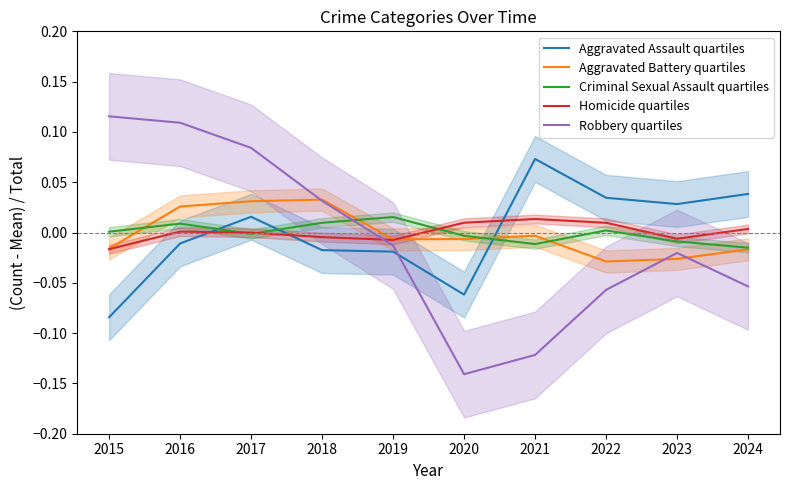

How many negative values does the Aggravated Assault quartiles series have?

5